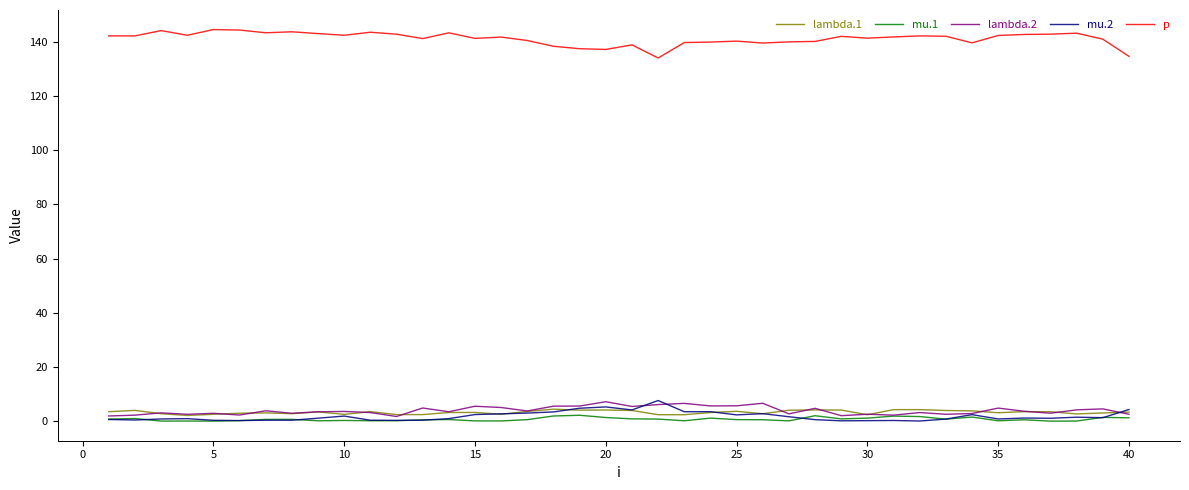

Which series has the largest total across all categories?

p